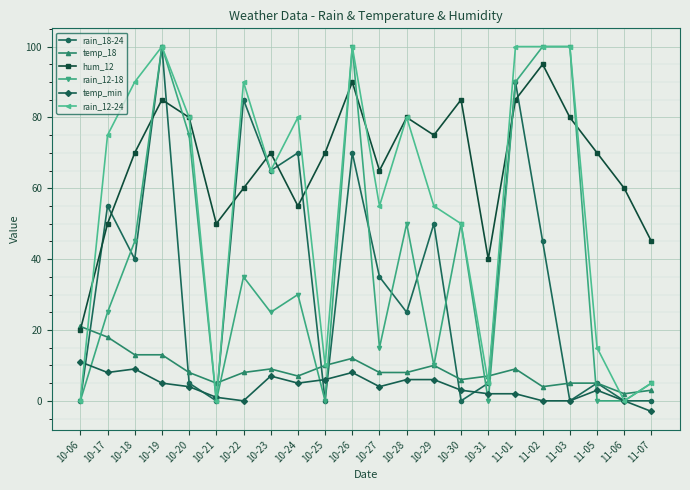

Is it true that rain_12-24 equals 28 at 10-18?

False